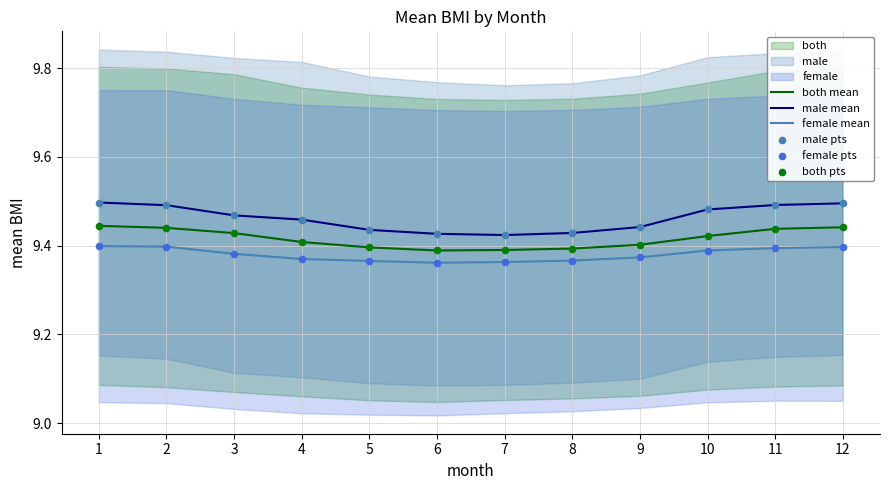

Which series contains the lowest Y value?

female mean